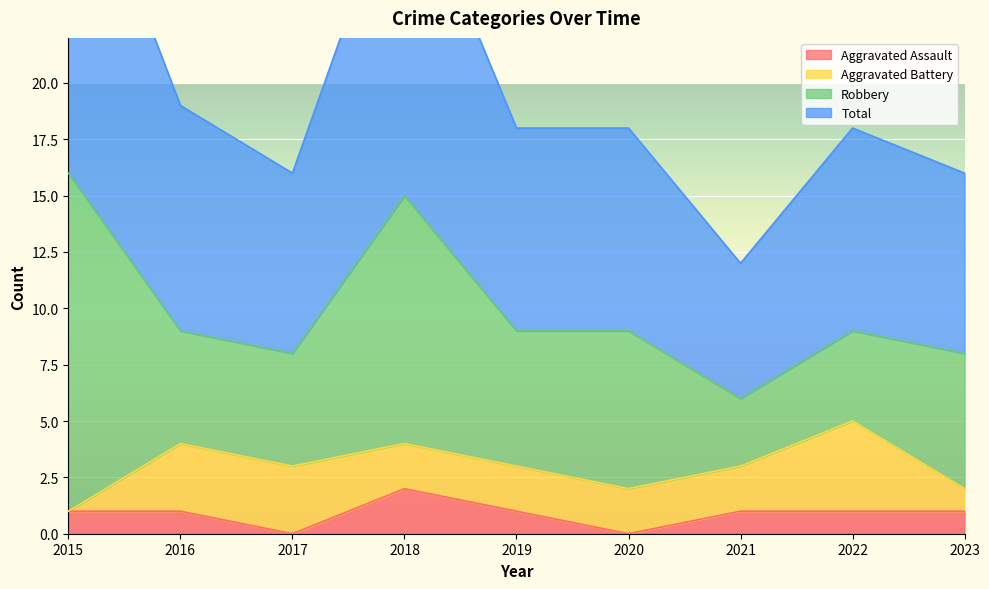

The value of Aggravated Assault at 2017 is 1. True or false?

False